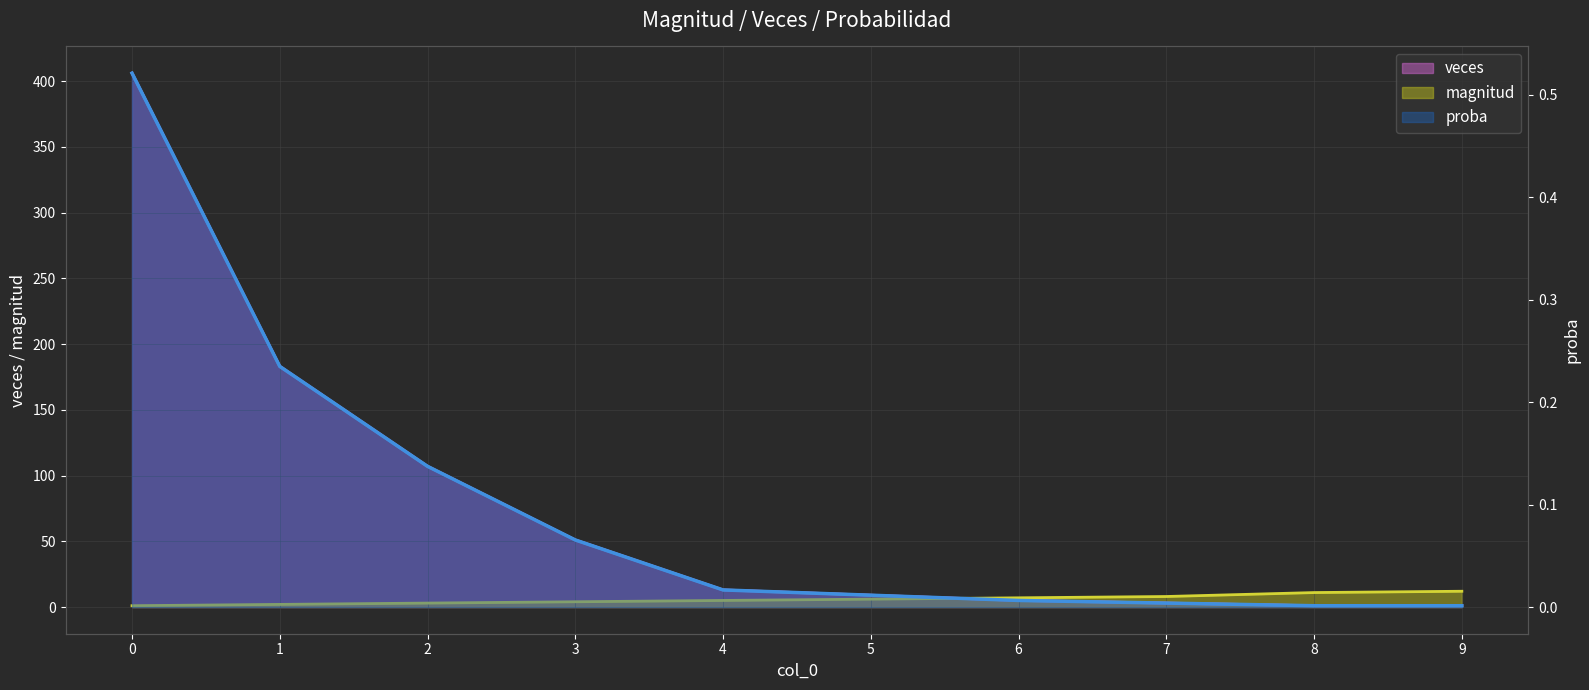

What is the total value across all series at 3?

55.1